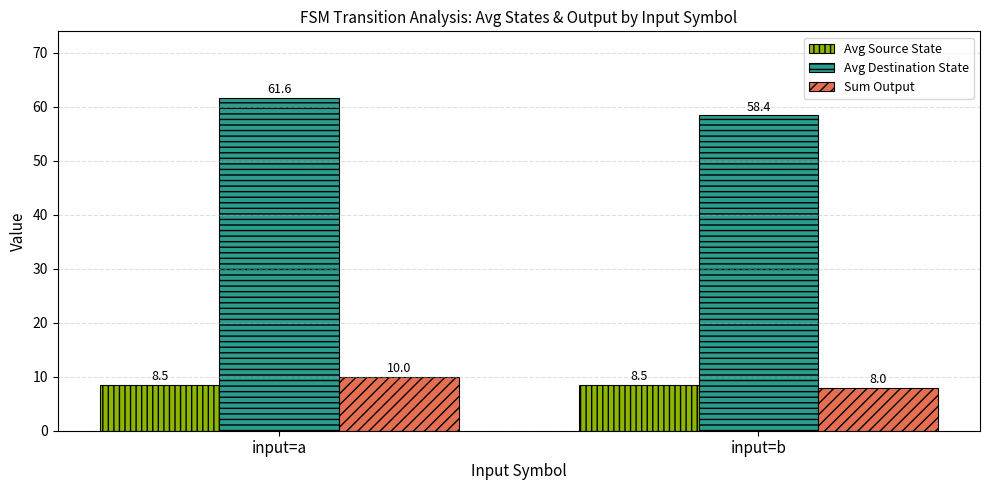

What are all the series names shown in the legend?

Avg Source State, Avg Destination State, Sum Output